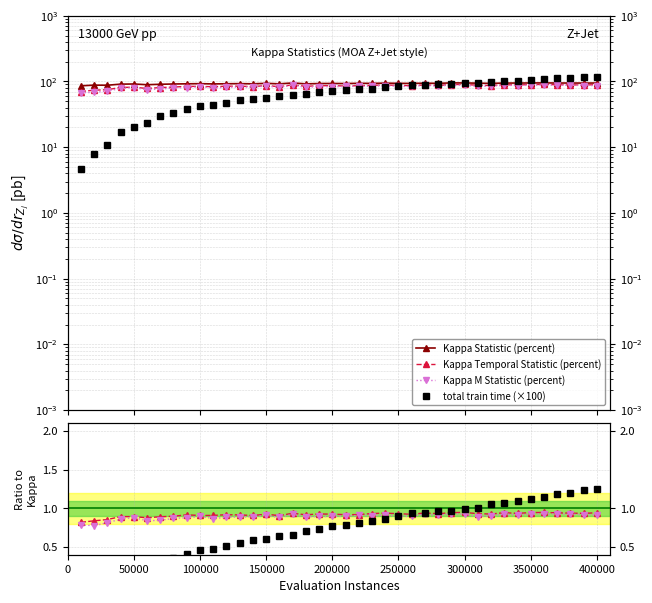

Is the value of Kappa Statistic (percent) at 18 greater than the value of Kappa M Statistic (percent) at 23?

Yes